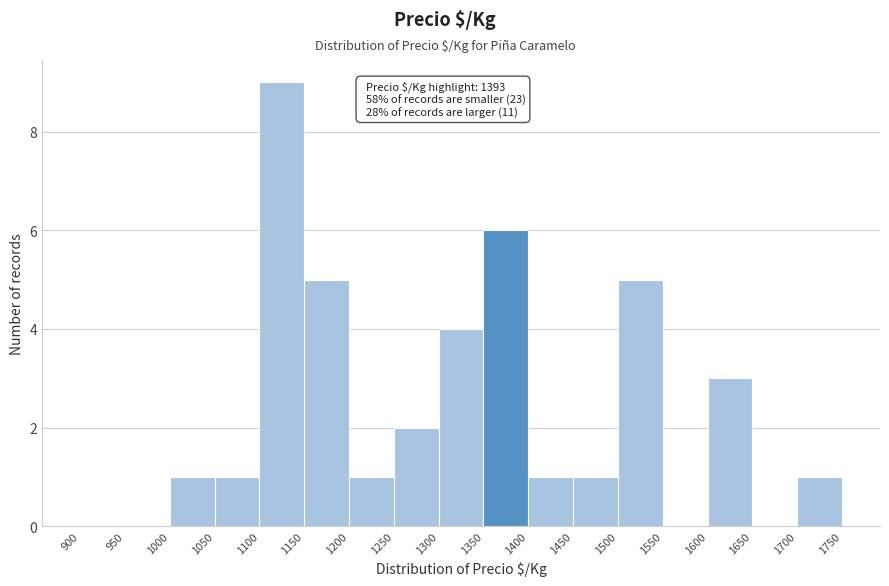

Over which range of the x-axis is the bar tallest?

1100 to 1150